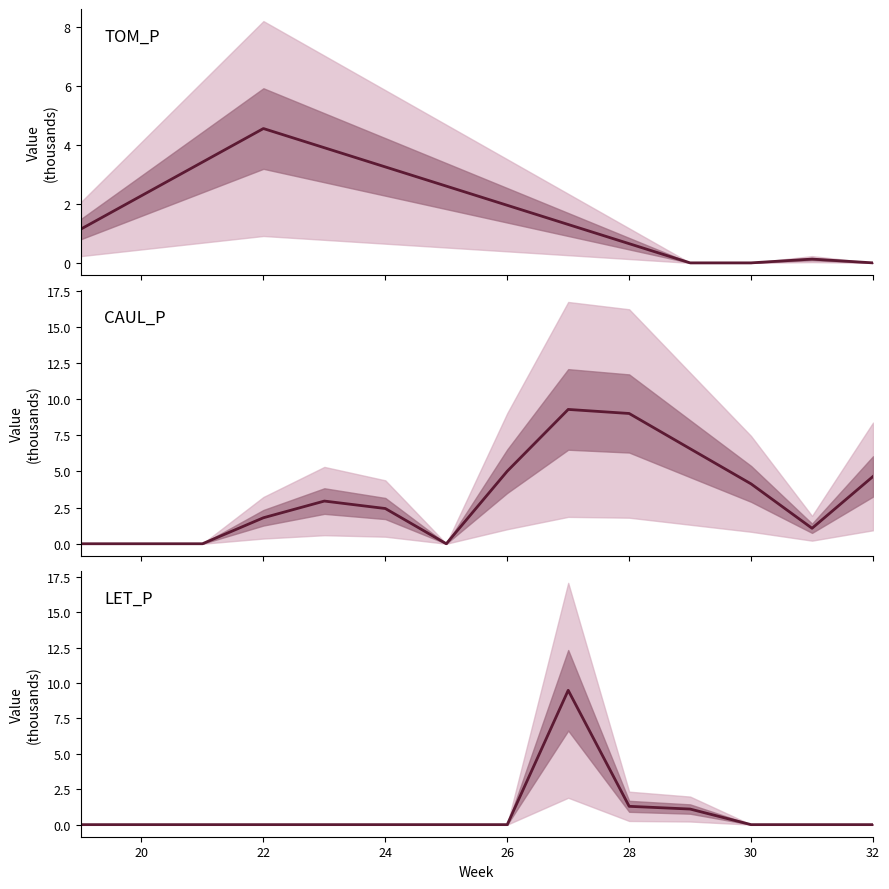

How many lines are shown in the chart?

3